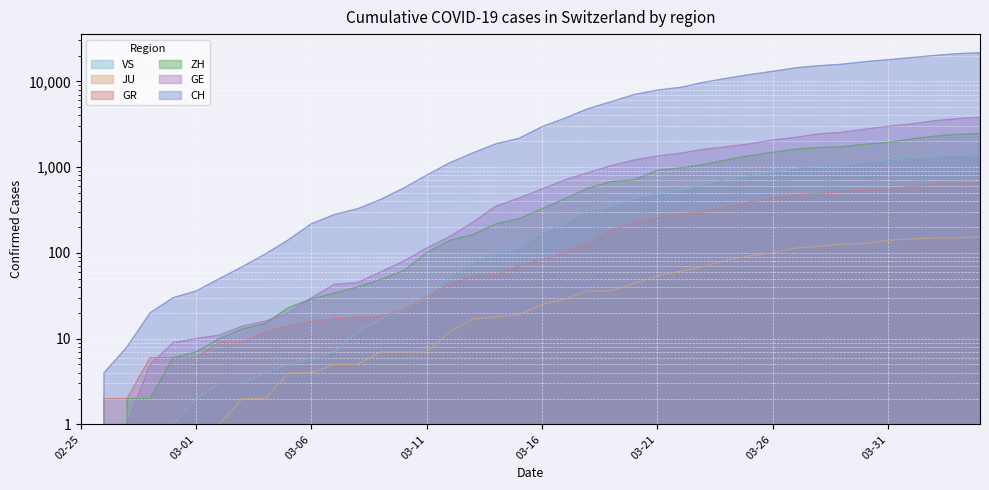

How many data points in GE are less than 556?

20